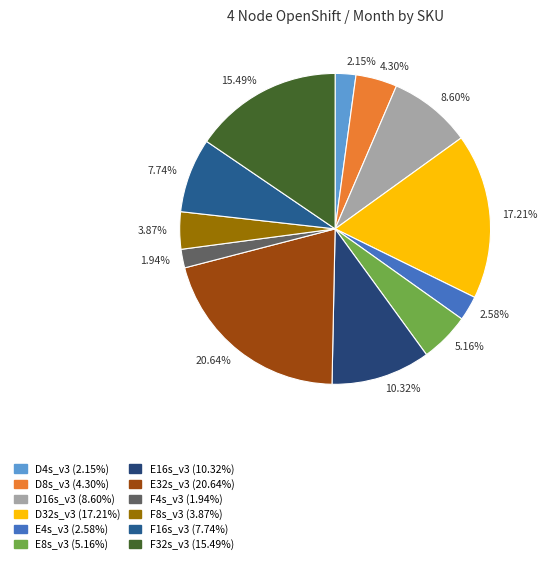

Does any single category account for the majority?

No